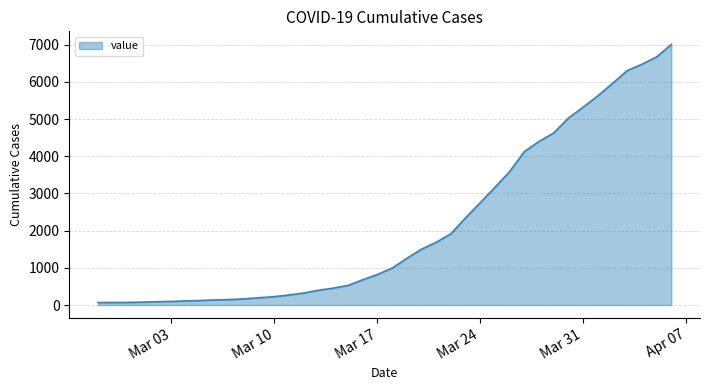

What is the greatest value displayed?

7010